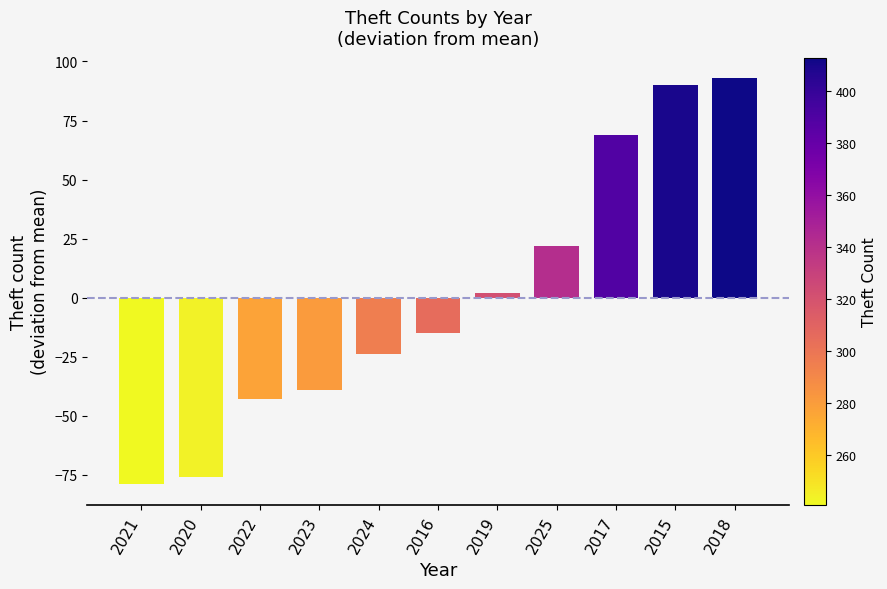

Rank the categories by value from highest to lowest.

2018, 2015, 2017, 2025, 2019, 2016, 2024, 2023, 2022, 2020, 2021